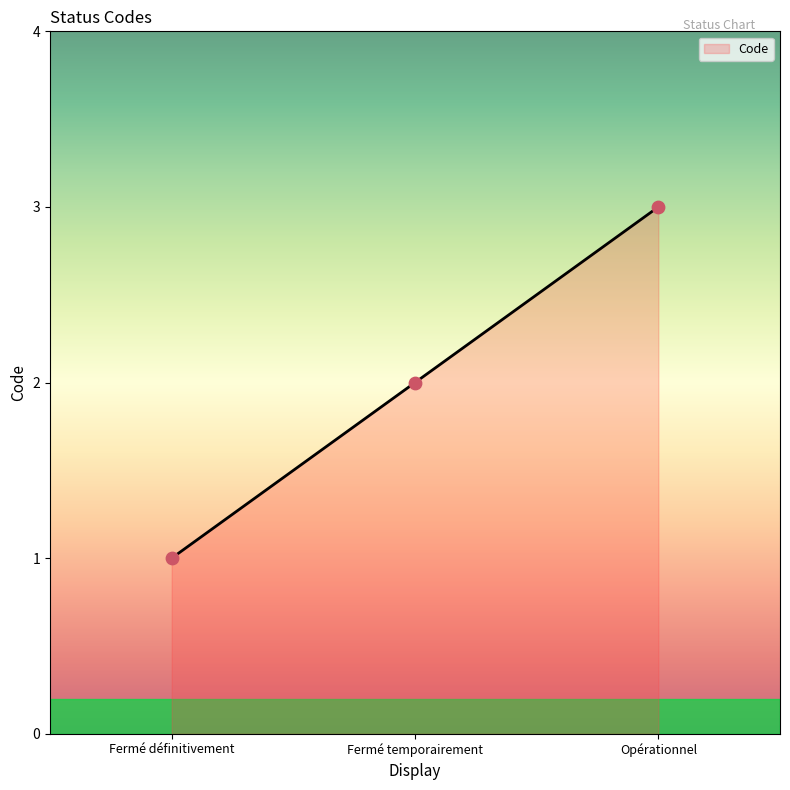

What is the change in value from Fermé temporairement to Opérationnel?

+1